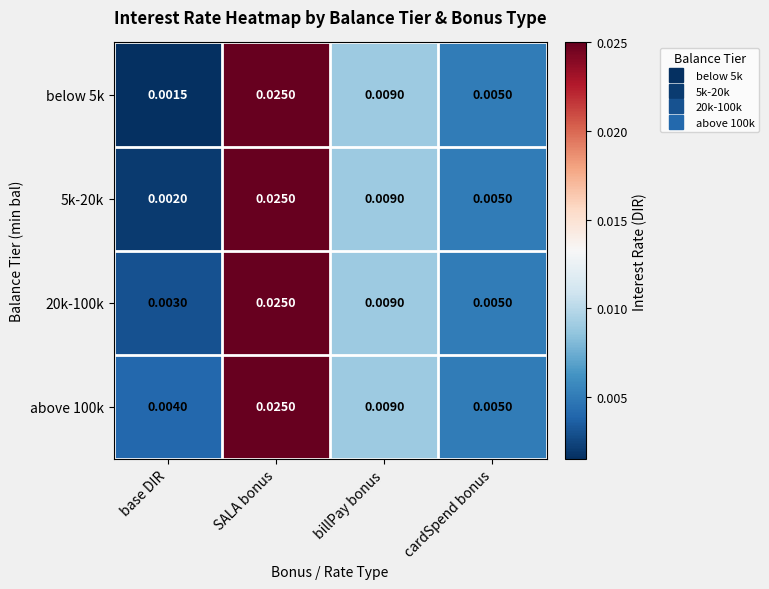

At which label is 5k-20k closest to 0?

base DIR